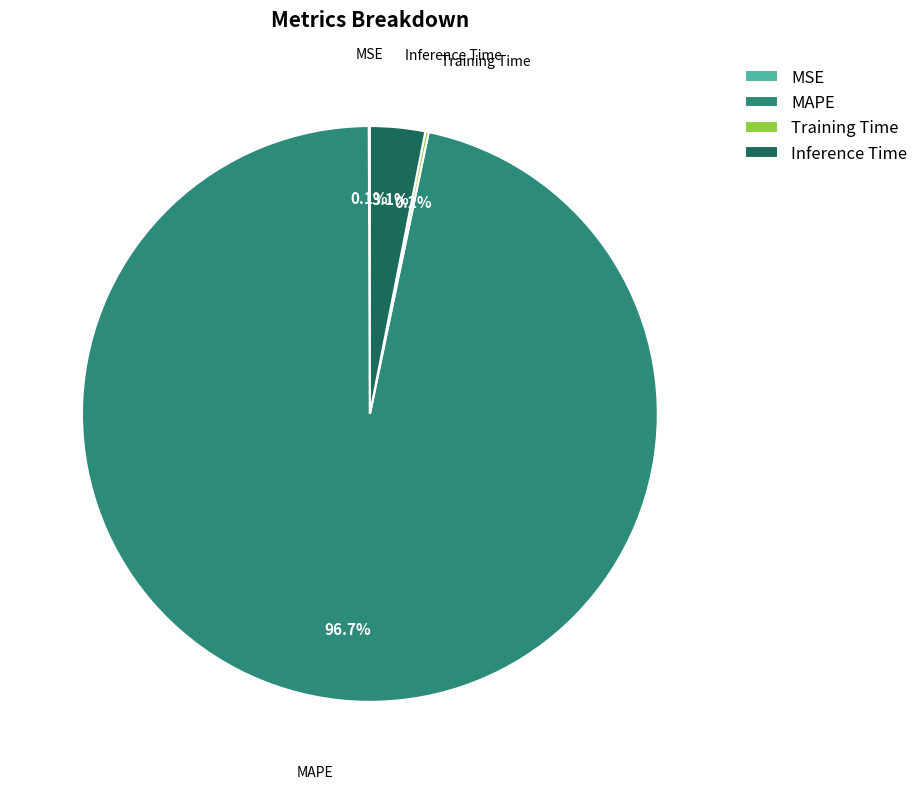

What is the majority slice?

MAPE